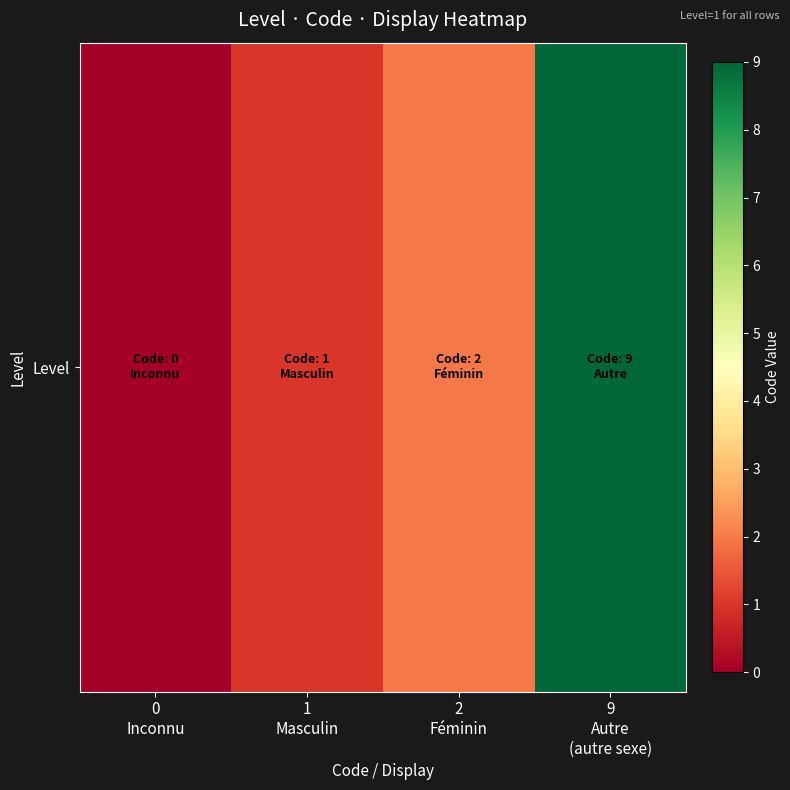

The chart shows a value of 6 at 9
Autre
(autre sexe). True or false?

False